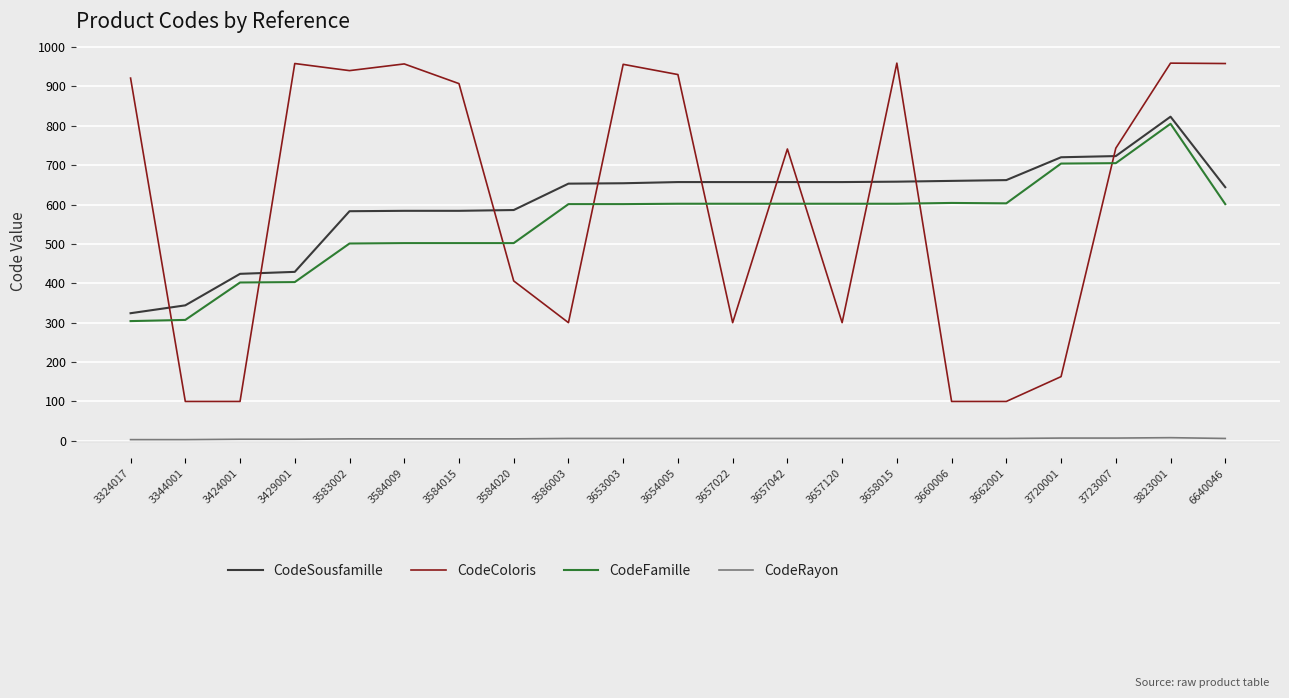

True or false: CodeSousfamille has a value of 720 at 3720001.

True